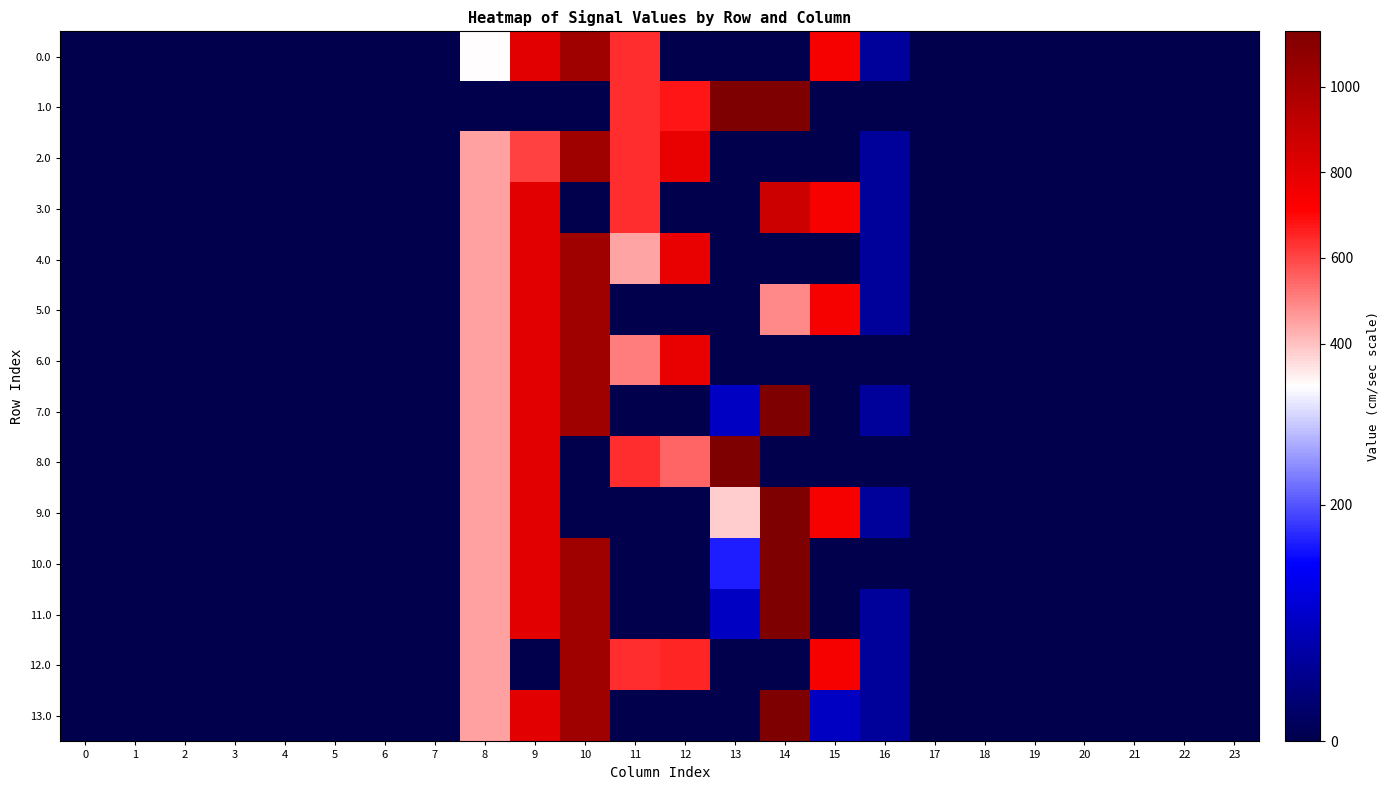

At which category does the chart reach its peak across all series?

13